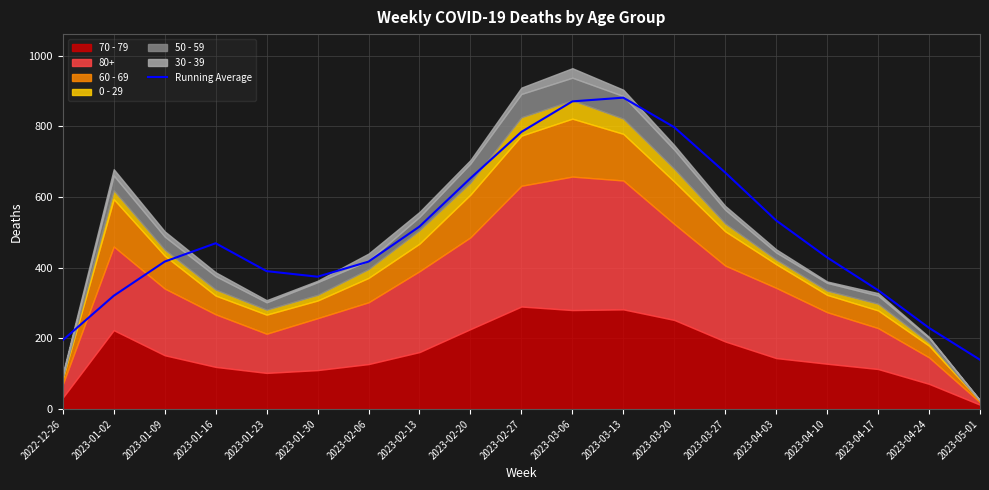

What is the value of the 5th point from the left?

390.2